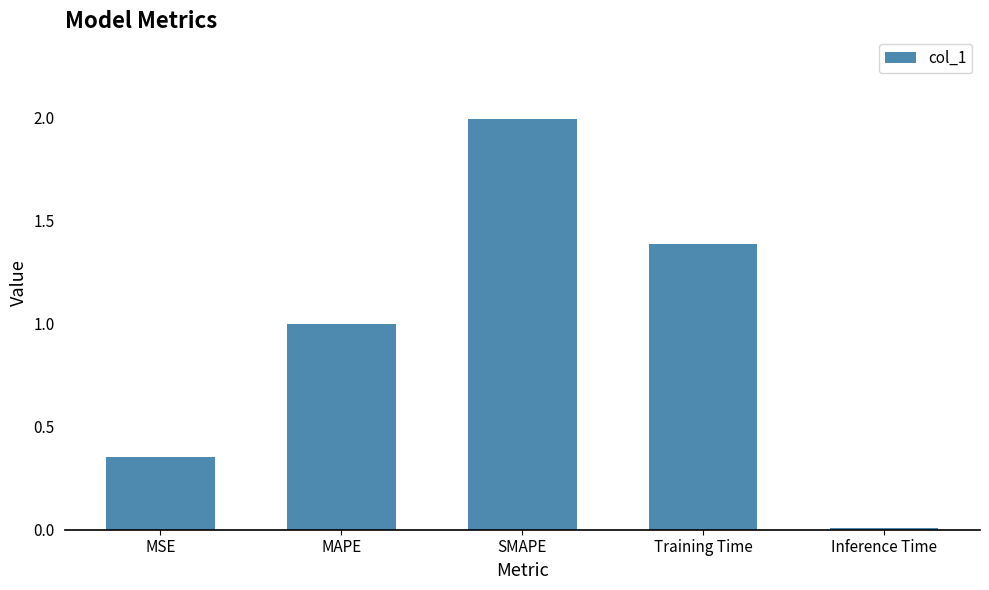

Between Inference Time and Training Time, which is larger?

Training Time